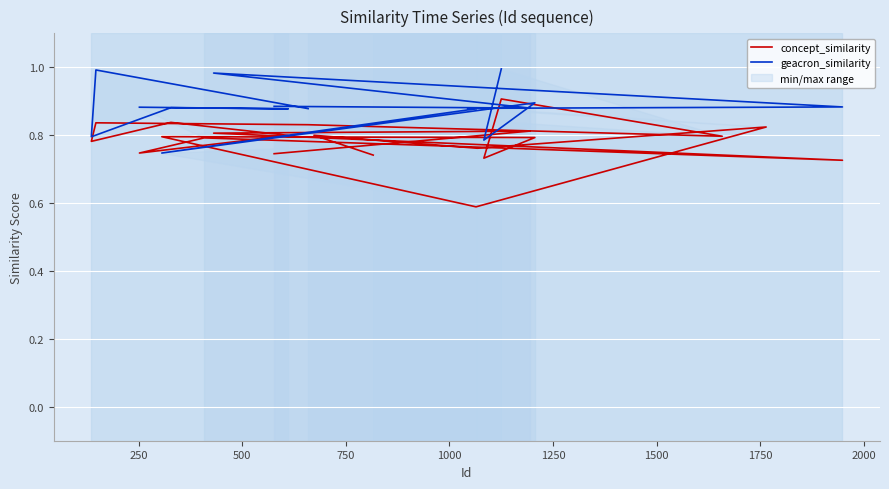

At which category does concept_similarity reach its first local valley?

500